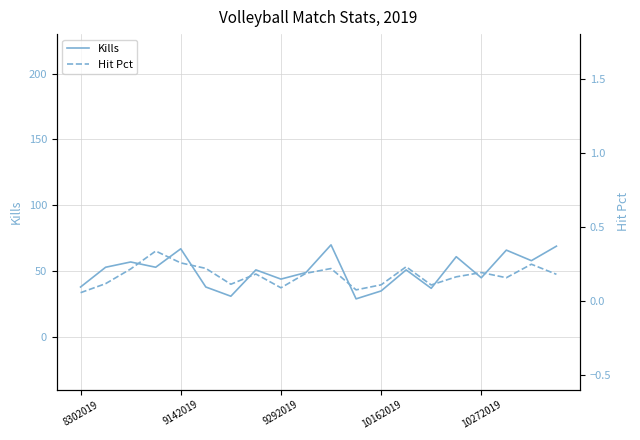

What is the total value across all series at 10?

70.2